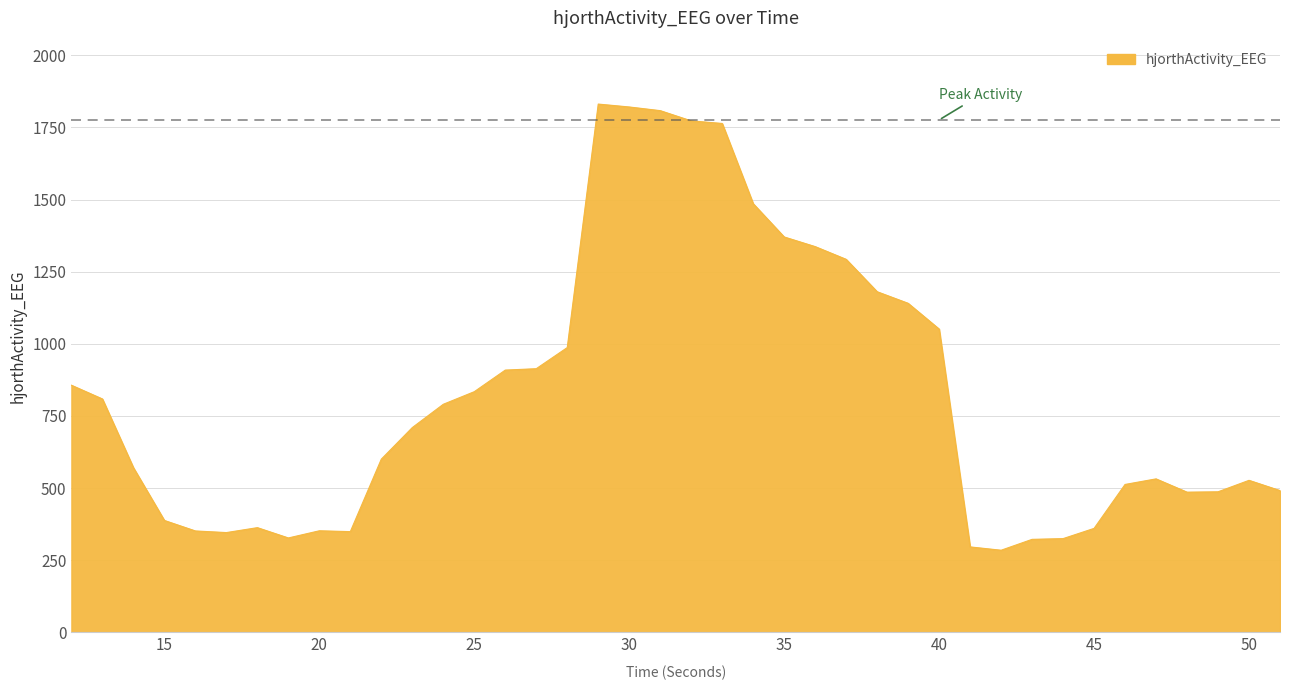

What is the minimum value shown in the chart?

284.9